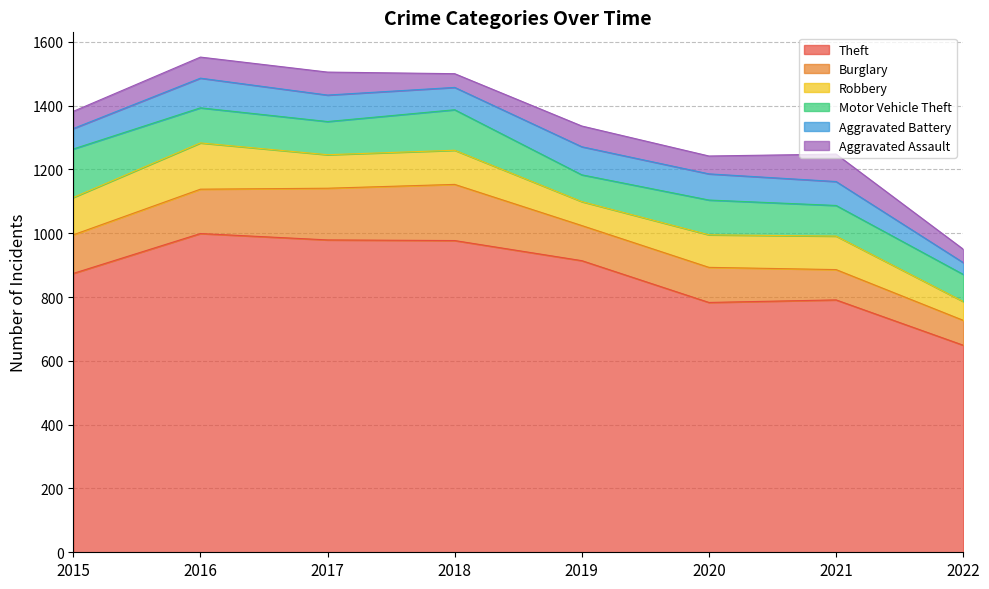

Rank the series by their maximum value, from highest to lowest.

Theft, Burglary, Motor Vehicle Theft, Robbery, Aggravated Battery, Aggravated Assault